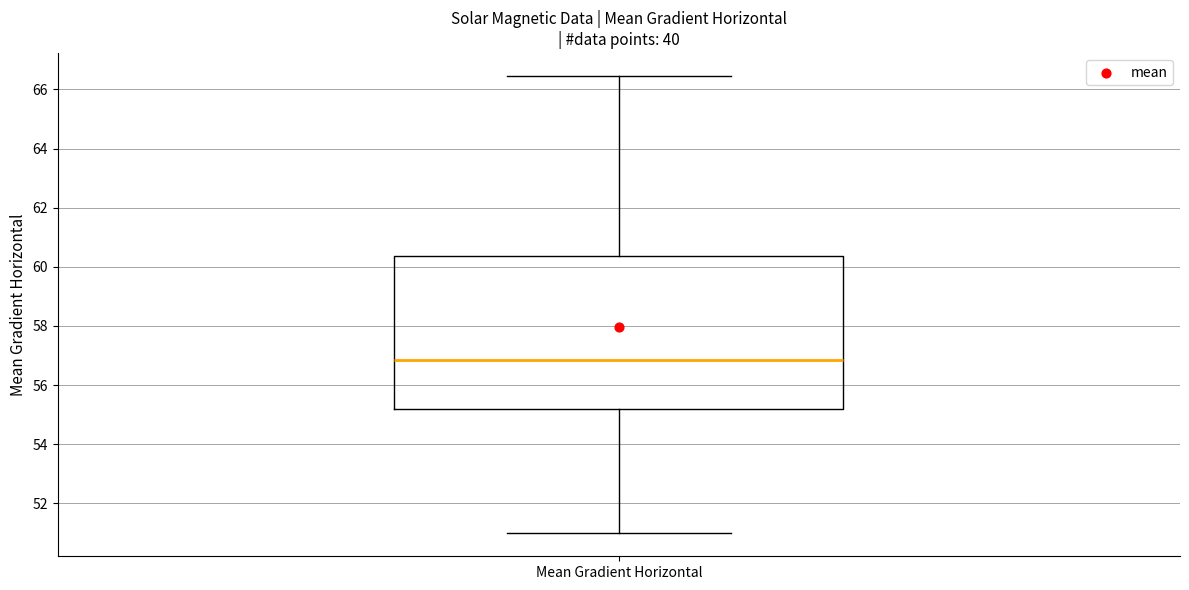

Transcribe this box plot: give where the median line is, the range the box spans, and where the two whiskers end, as read against the y-axis. The values are not printed on the chart, so give them approximately, as read against the axis.

median 56.8, box 55.2 to 60.4, whiskers 51.0 to 66.4